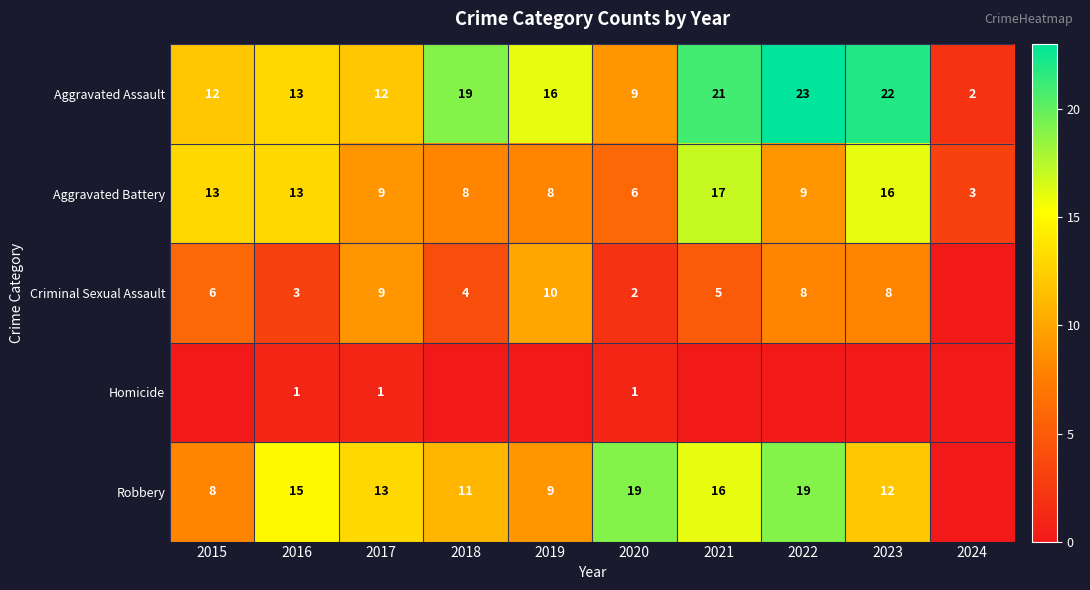

The value of Aggravated Battery at 2016 is 13. True or false?

True